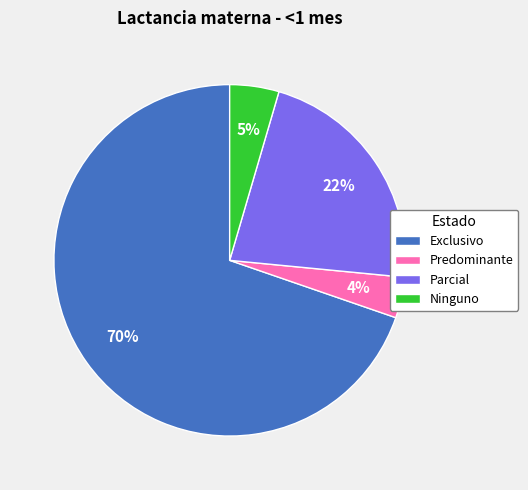

To the nearest percent, what is the average slice percentage?

25%